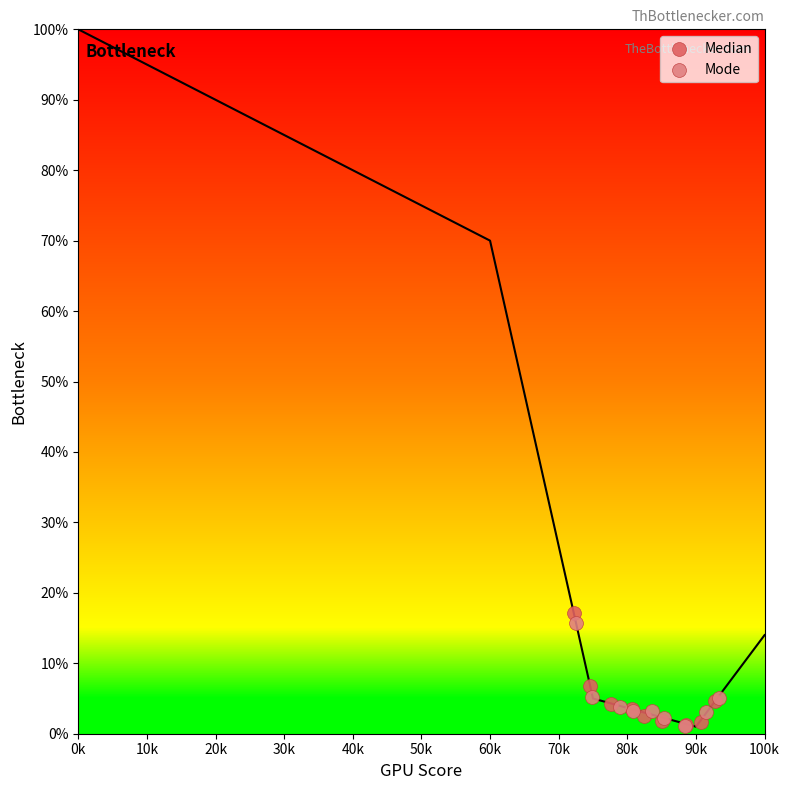

Which series has the widest spread of Y values?

Median